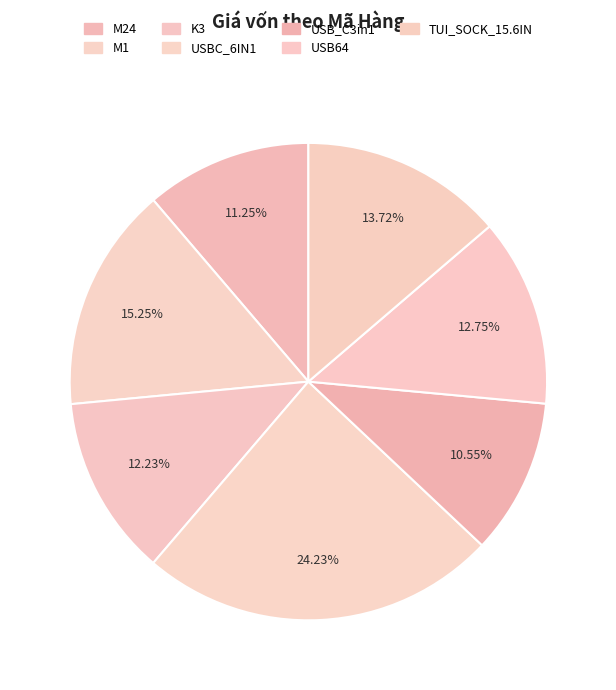

Is there any slice that represents more than half of the pie?

No